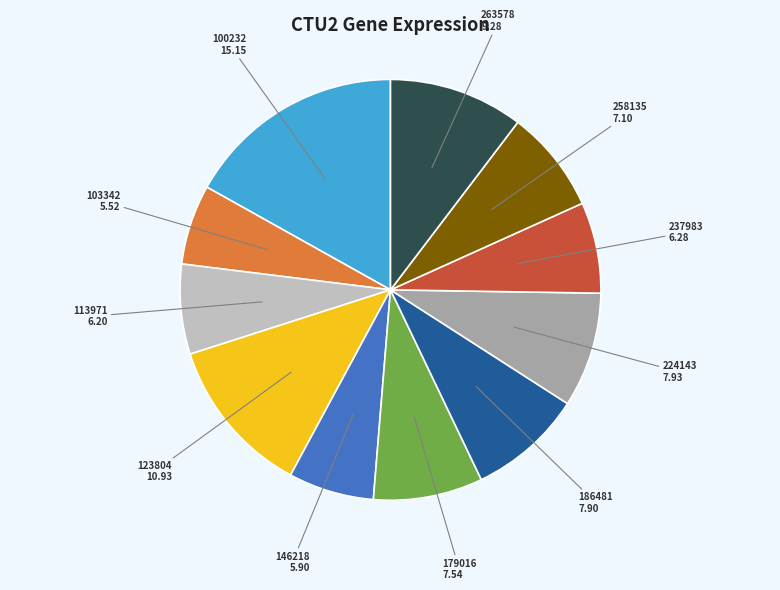

Does any single category account for the majority?

No